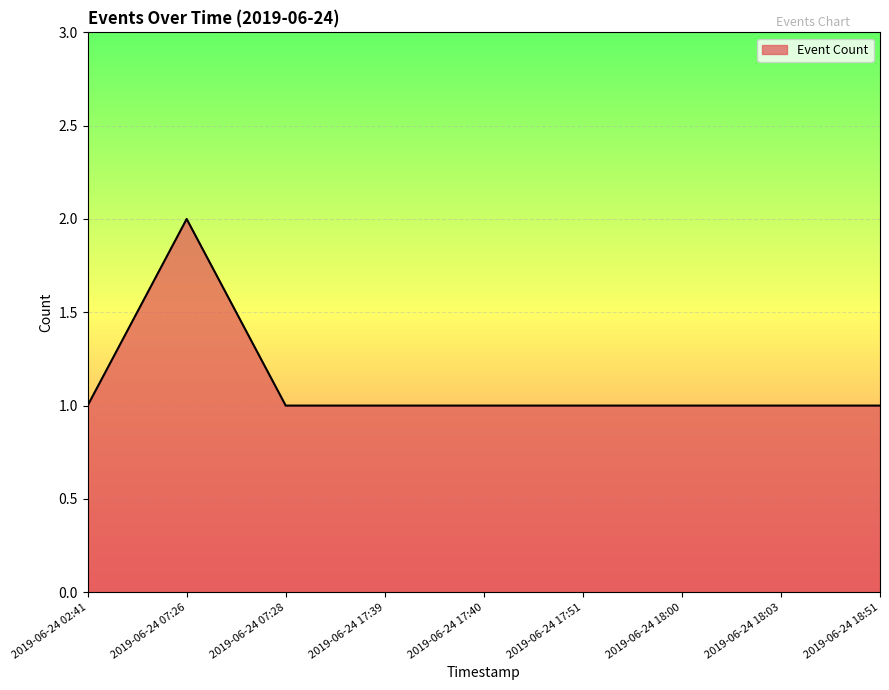

Reading right to left, extract all data points from this chart.

1	1	1	1	1	1	1	2	1